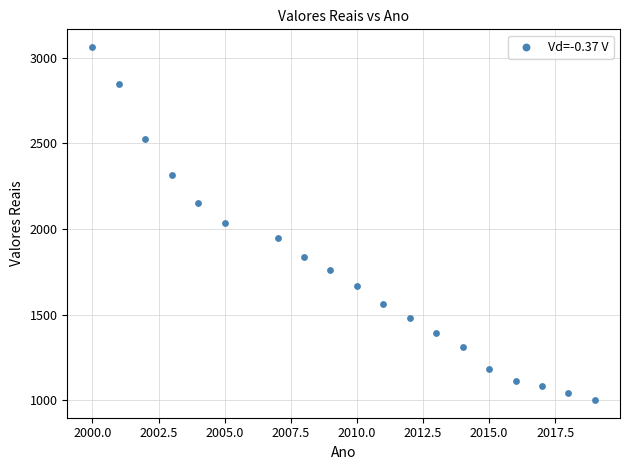

What is the range of Y values (max minus min)?

2064.2